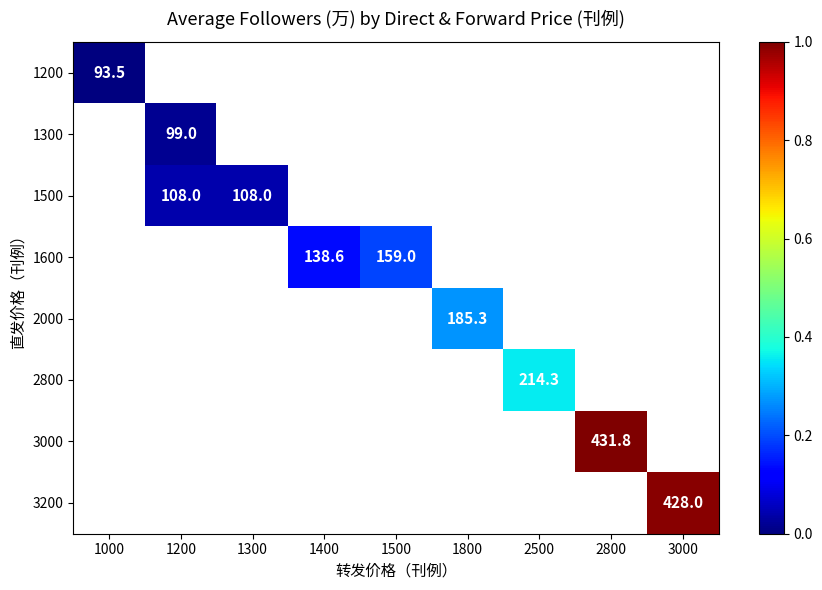

The 1500 series shows 108.0 at 1300. True or false?

True